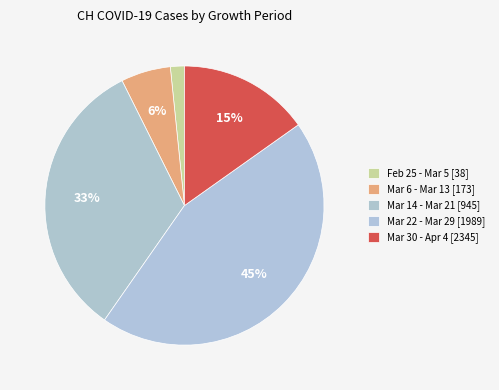

Which category has the smallest portion of the pie?

2020-02-25